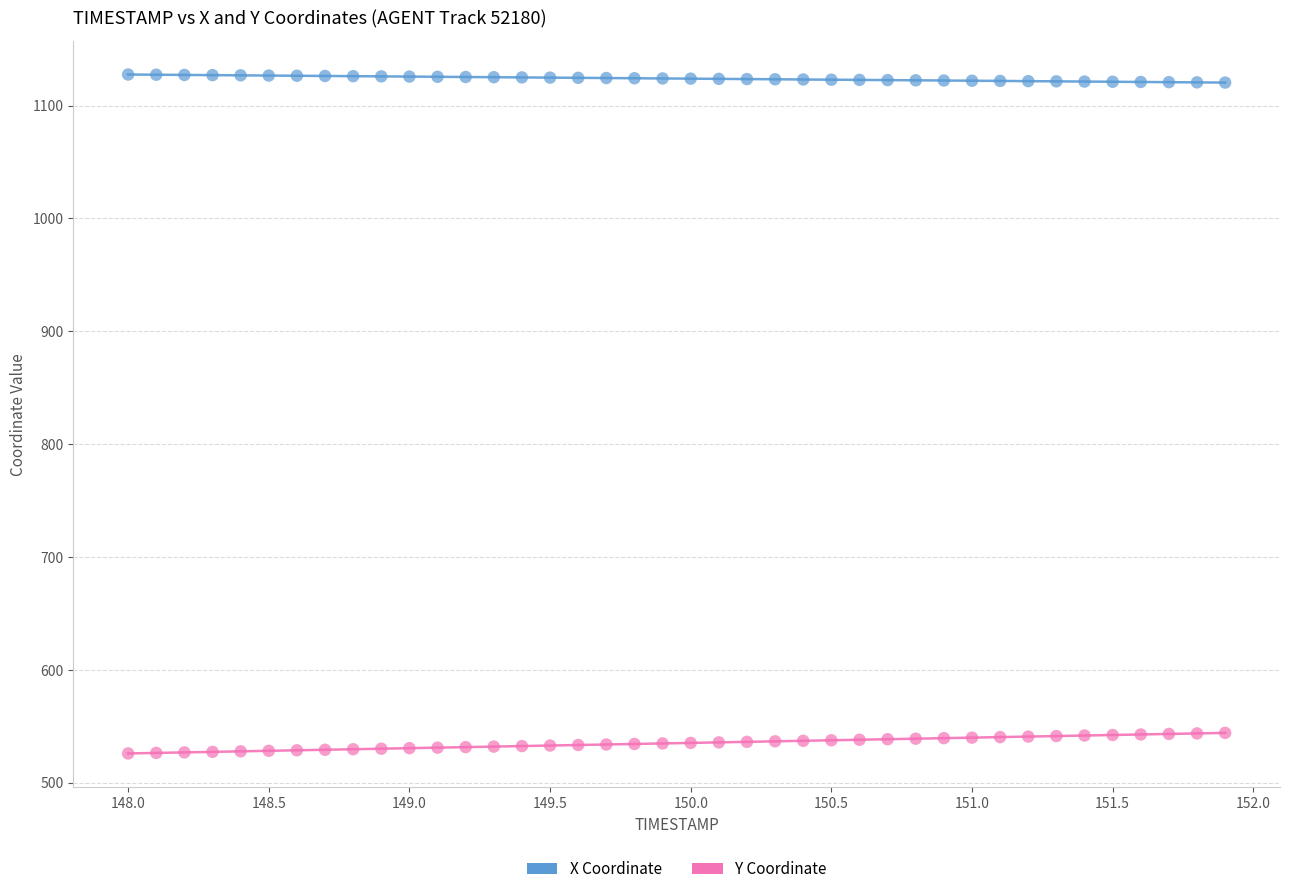

Which series reaches the maximum Y coordinate?

X Coordinate